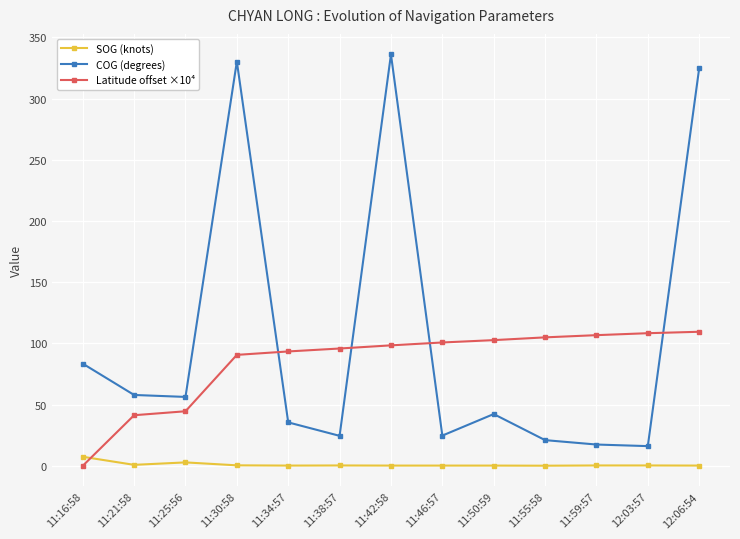

What is the greatest value displayed?

336.1